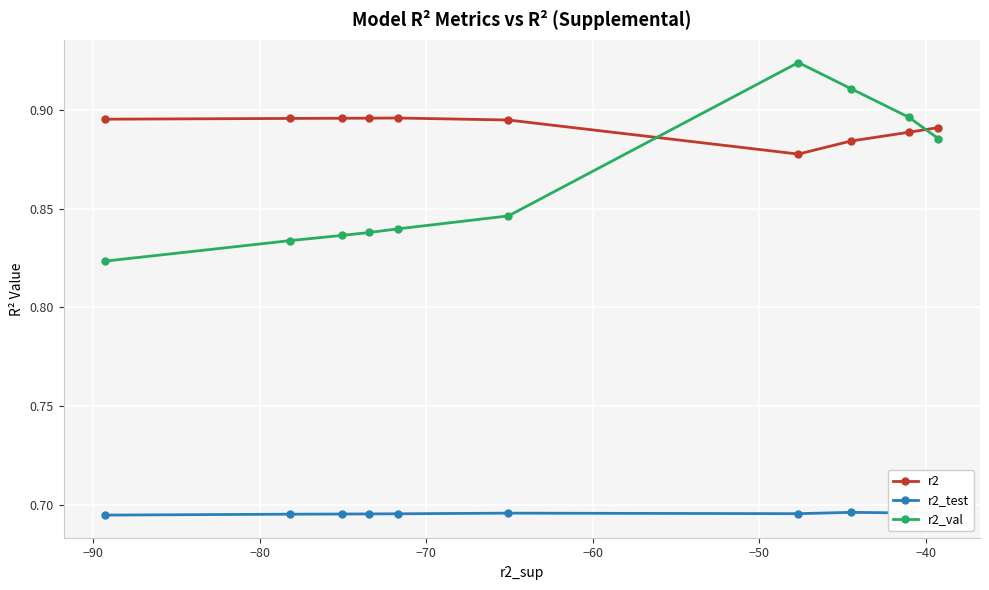

Which series has the largest range (max minus min)?

r2_val